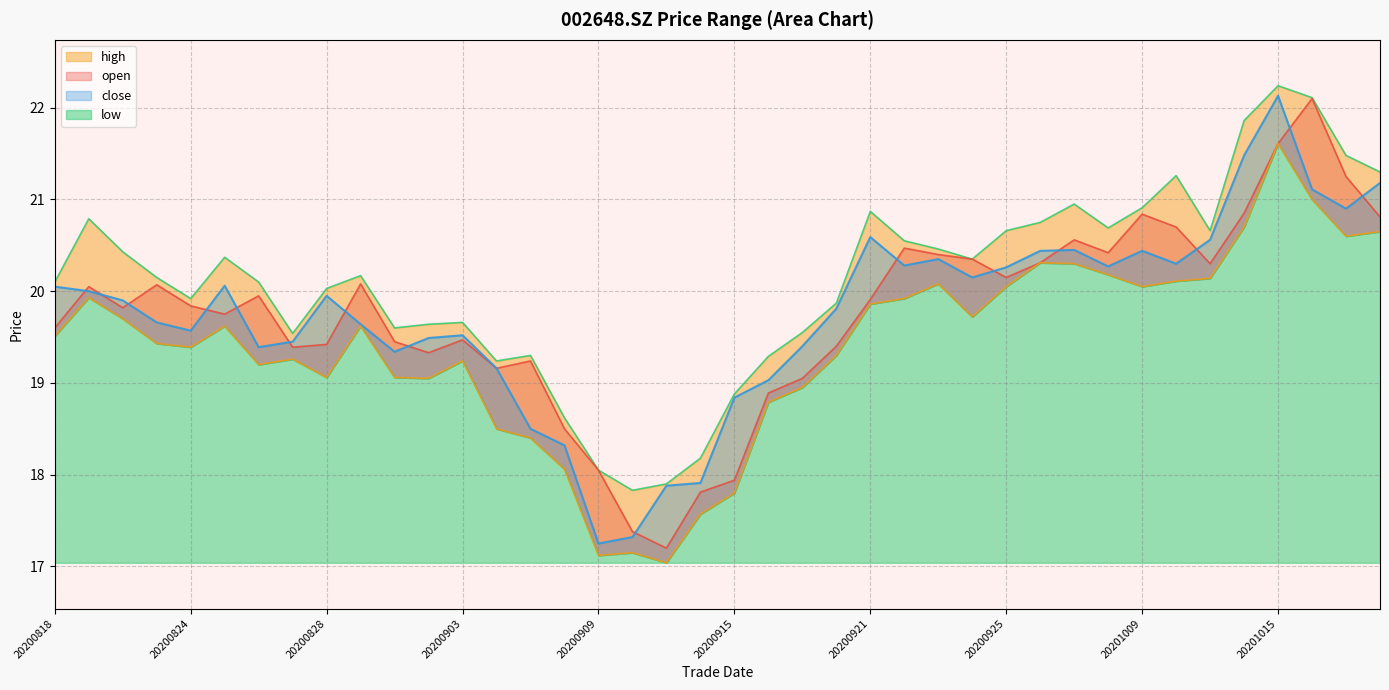

Reading left to right, extract all data points from this chart.

open: 20200818=19.6	20200819=20.1	20200820=19.8	20200821=20.1	20200824=19.8	20200825=19.8	20200826=19.9	20200827=19.4	20200828=19.4	20200831=20.1	20200901=19.4	20200902=19.3	20200903=19.5	20200904=19.2	20200907=19.2	20200908=18.5	20200909=18.1	20200910=17.4	20200911=17.2	20200914=17.8	20200915=17.9	20200916=18.9	20200917=19.1	20200918=19.4	20200921=19.9	20200922=20.5	20200923=20.4	20200924=20.4	20200925=20.1	20200928=20.3	20200929=20.6	20200930=20.4	20201009=20.8	20201012=20.7	20201013=20.3	20201014=20.9	20201015=21.6	20201016=22.1	20201019=21.2	20201020=20.8
close: 20200818=20.1	20200819=20.0	20200820=19.9	20200821=19.7	20200824=19.6	20200825=20.1	20200826=19.4	20200827=19.4	20200828=19.9	20200831=19.6	20200901=19.3	20200902=19.5	20200903=19.5	20200904=19.2	20200907=18.5	20200908=18.3	20200909=17.2	20200910=17.3	20200911=17.9	20200914=17.9	20200915=18.8	20200916=19.0	20200917=19.4	20200918=19.8	20200921=20.6	20200922=20.3	20200923=20.4	20200924=20.1	20200925=20.3	20200928=20.4	20200929=20.4	20200930=20.3	20201009=20.4	20201012=20.3	20201013=20.6	20201014=21.5	20201015=22.1	20201016=21.1	20201019=20.9	20201020=21.2
high: 20200818=20.1	20200819=20.8	20200820=20.4	20200821=20.1	20200824=19.9	20200825=20.4	20200826=20.1	20200827=19.5	20200828=20.0	20200831=20.2	20200901=19.6	20200902=19.6	20200903=19.7	20200904=19.2	20200907=19.3	20200908=18.6	20200909=18.1	20200910=17.8	20200911=17.9	20200914=18.2	20200915=18.9	20200916=19.3	20200917=19.6	20200918=19.9	20200921=20.9	20200922=20.6	20200923=20.5	20200924=20.4	20200925=20.7	20200928=20.8	20200929=20.9	20200930=20.7	20201009=20.9	20201012=21.3	20201013=20.7	20201014=21.9	20201015=22.2	20201016=22.1	20201019=21.5	20201020=21.3
low: 20200818=19.5	20200819=19.9	20200820=19.7	20200821=19.4	20200824=19.4	20200825=19.6	20200826=19.2	20200827=19.3	20200828=19.1	20200831=19.6	20200901=19.1	20200902=19.1	20200903=19.2	20200904=18.5	20200907=18.4	20200908=18.1	20200909=17.1	20200910=17.1	20200911=17.0	20200914=17.6	20200915=17.8	20200916=18.8	20200917=18.9	20200918=19.3	20200921=19.9	20200922=19.9	20200923=20.1	20200924=19.7	20200925=20.1	20200928=20.3	20200929=20.3	20200930=20.2	20201009=20.1	20201012=20.1	20201013=20.1	20201014=20.7	20201015=21.6	20201016=21.0	20201019=20.6	20201020=20.6